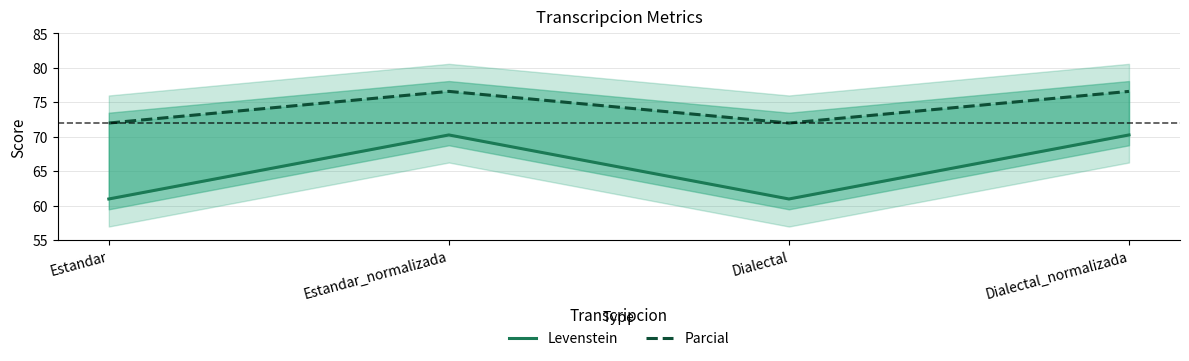

List the labels in order of Levenstein value, largest first.

Estandar_normalizada, Dialectal_normalizada, Estandar, Dialectal